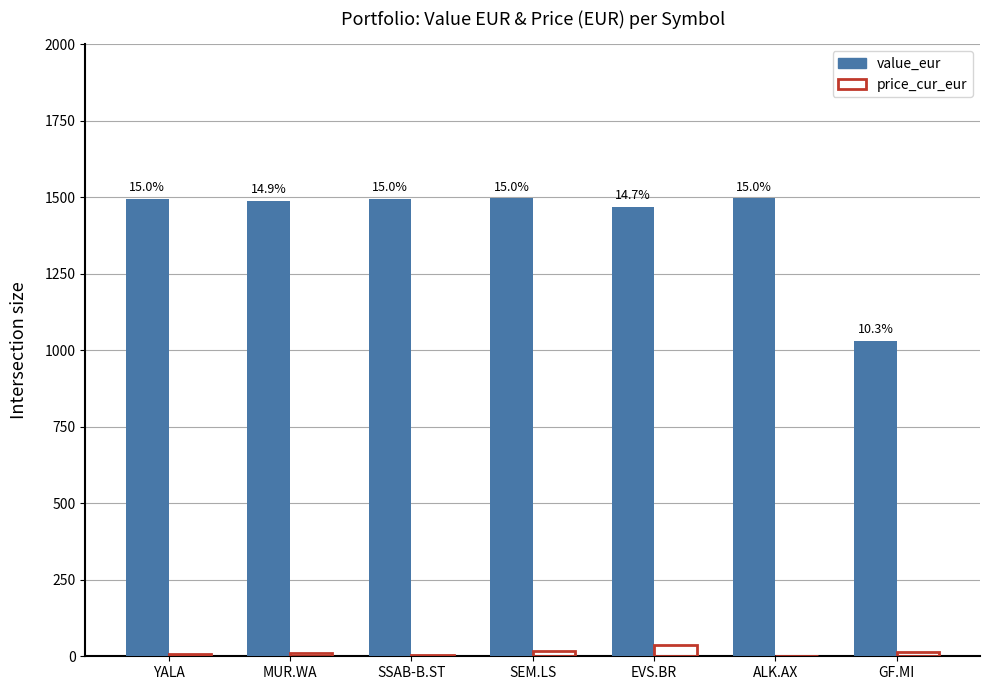

Is it true that value_eur equals 1995.3 at SSAB-B.ST?

False